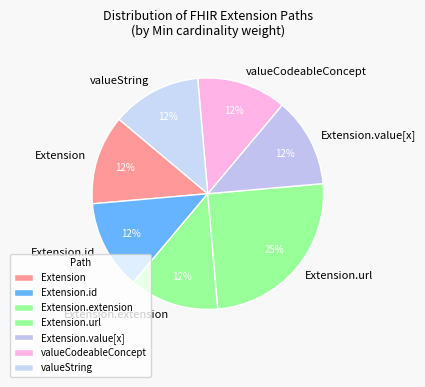

To the nearest percent, what is the combined percentage of Extension.extension and valueString?

25%